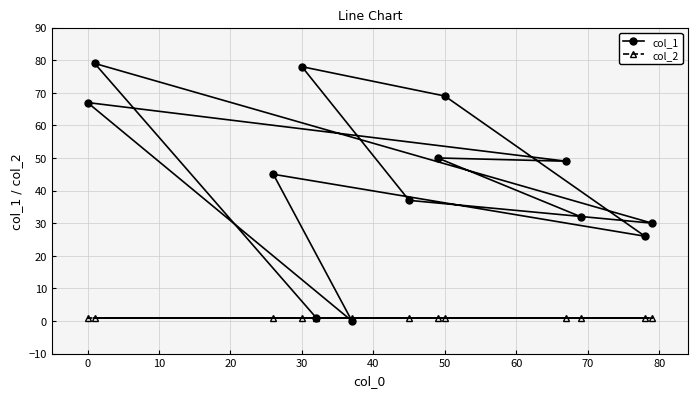

Between 90 and 12, which is larger?

90